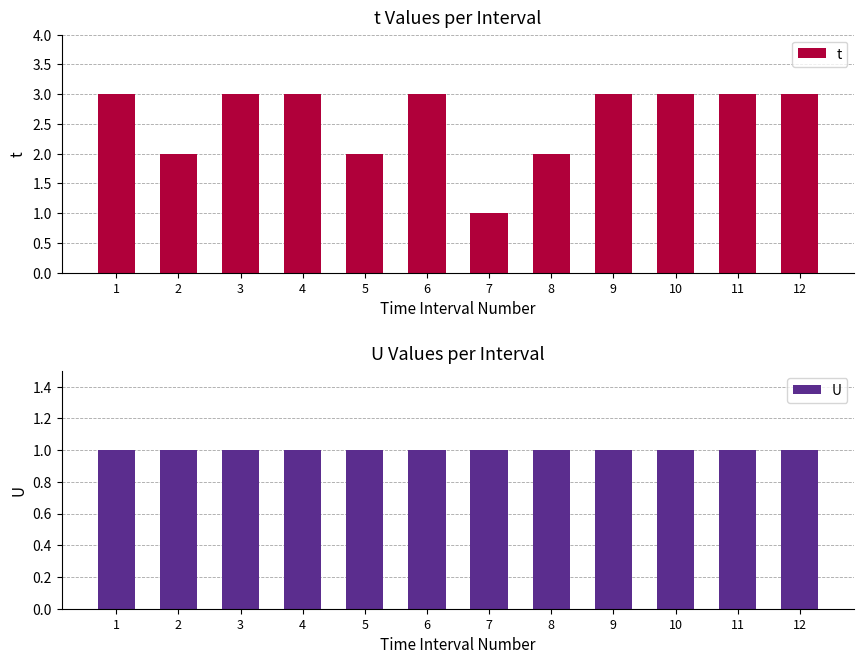

The value of t at 2 is 2. True or false?

True